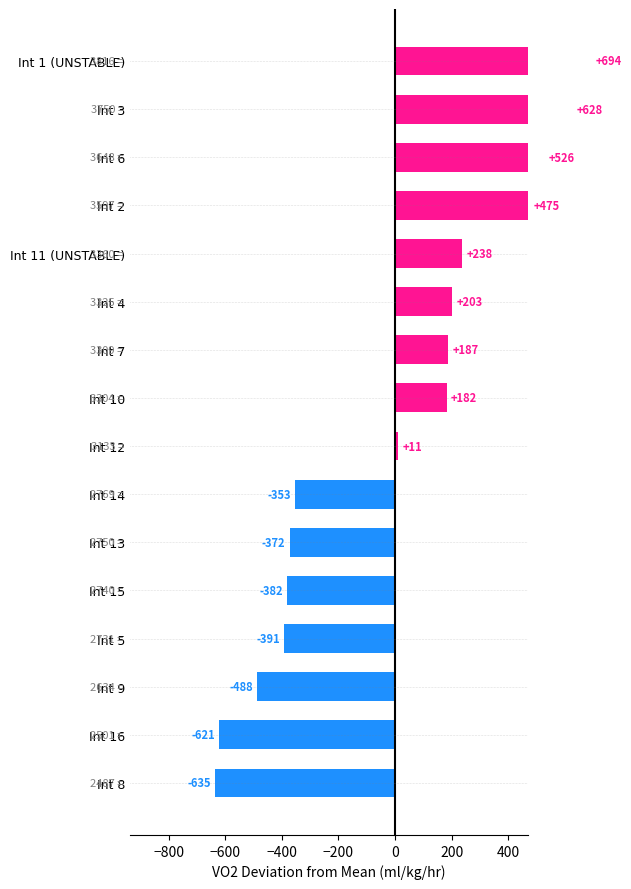

Are the bars horizontal?

Yes